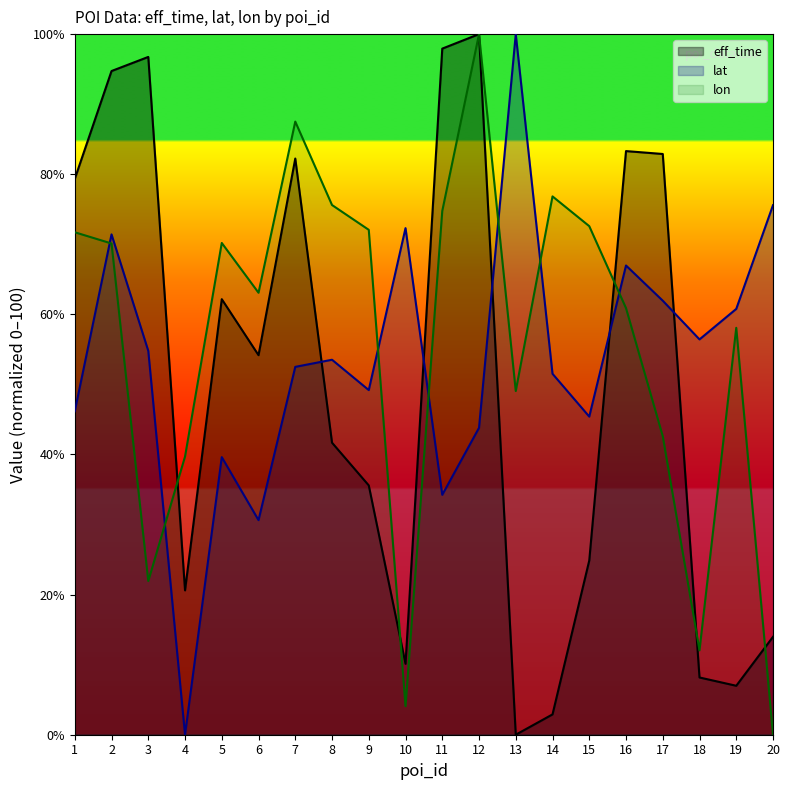

The value of lat at 15 is 11.0. True or false?

False